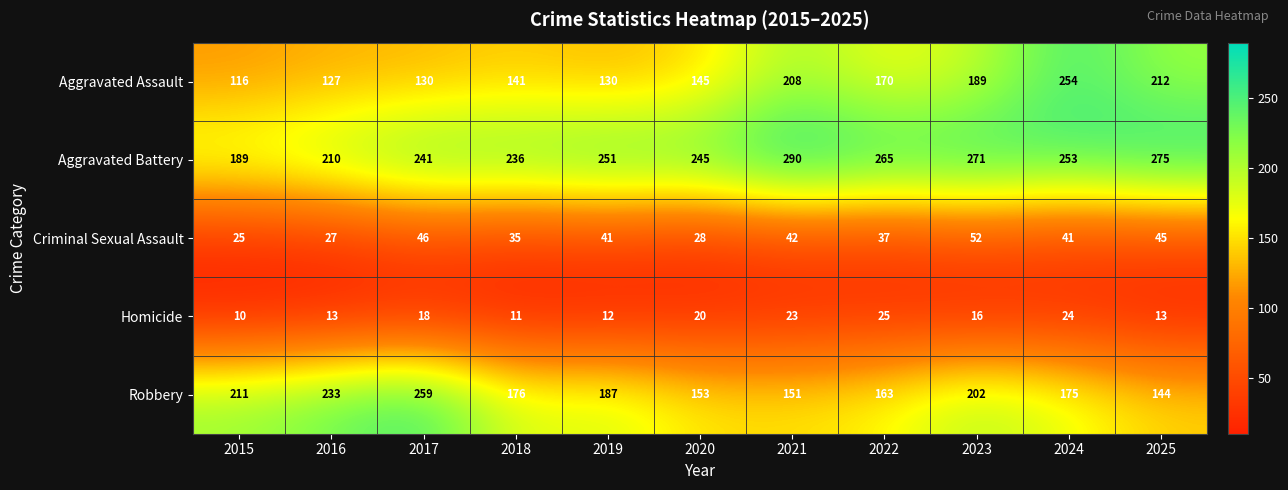

What is the average value of the Homicide series?

17